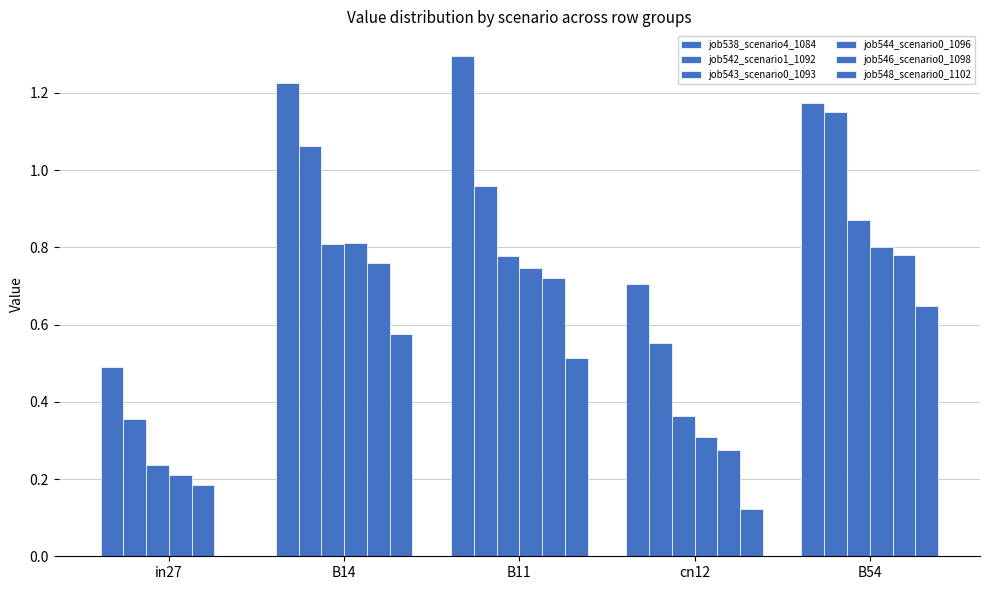

What is the sum of the job548_scenario0_1102 values at B11 and cn12?

0.6